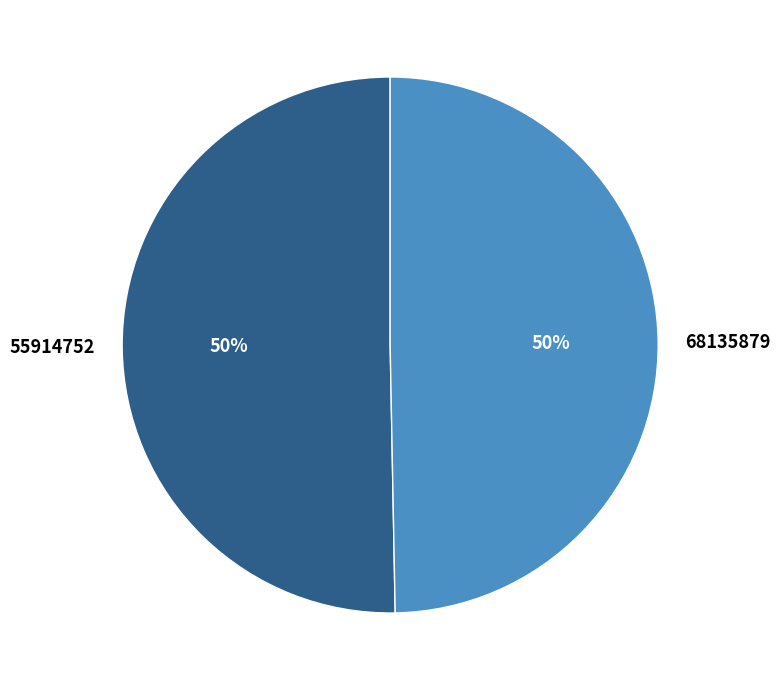

Is it true that 68135879 is 50% of the pie?

True